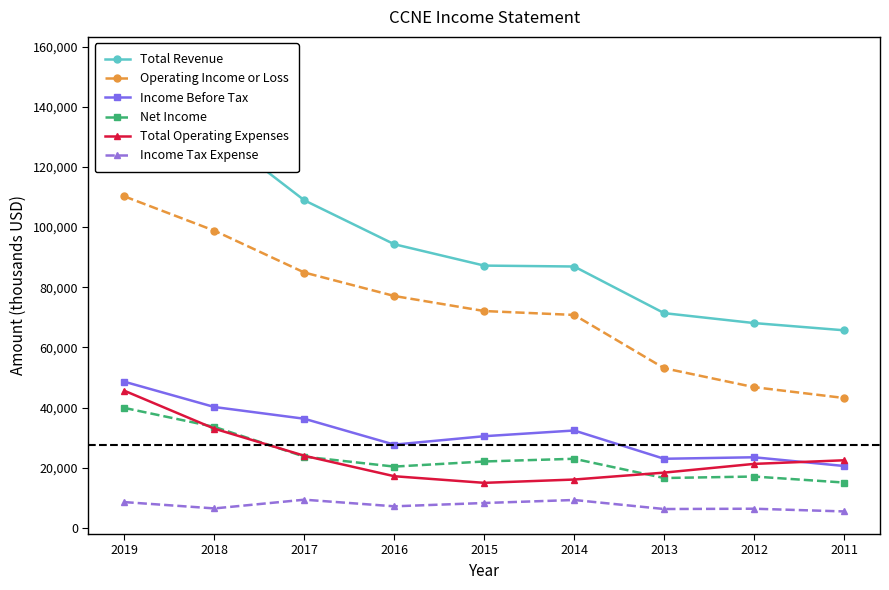

At which label does Total Operating Expenses reach its minimum?

2015